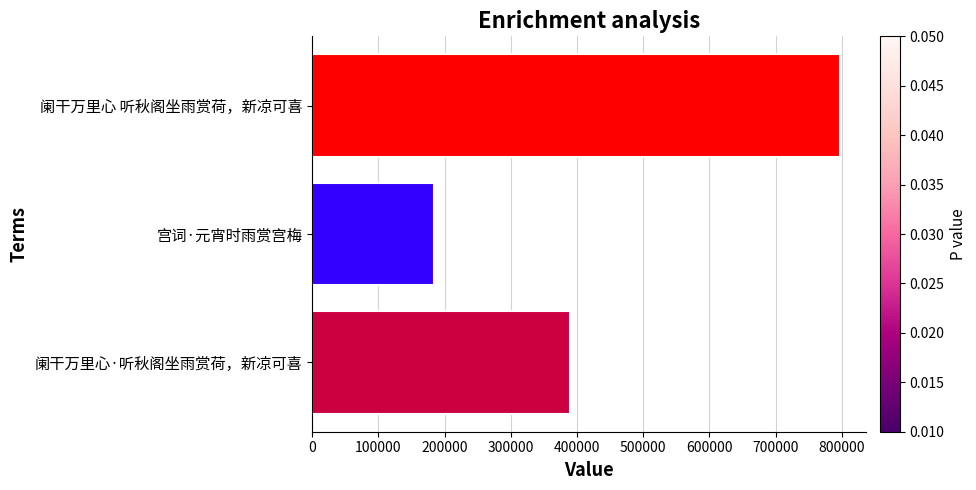

Reading bottom to top, transcribe all the data shown in this chart.

389164	183718	797214